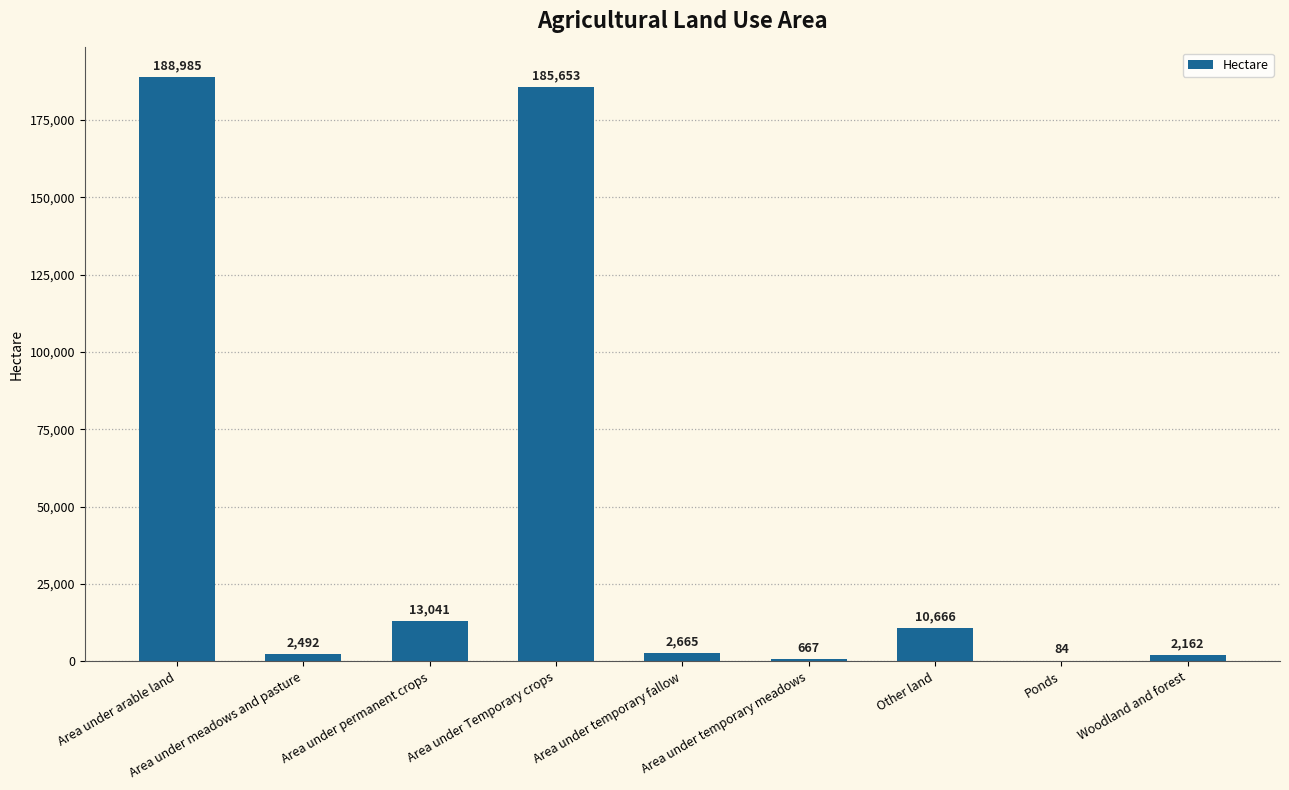

At which label is the value closest to 94534?

Area under permanent crops